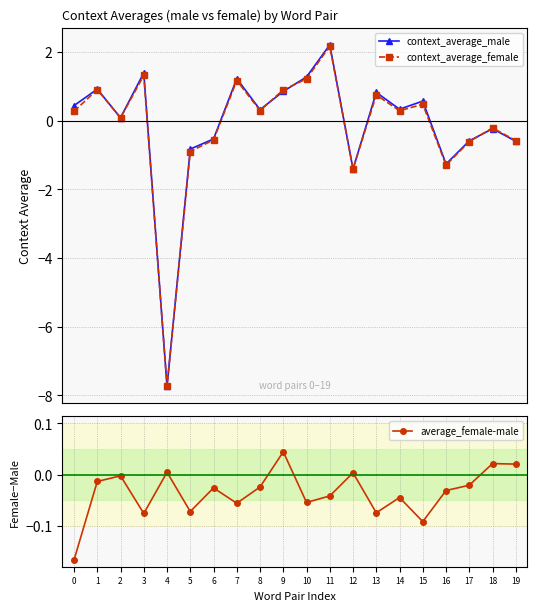

How many values in the context_average_male series exceed 0?

12